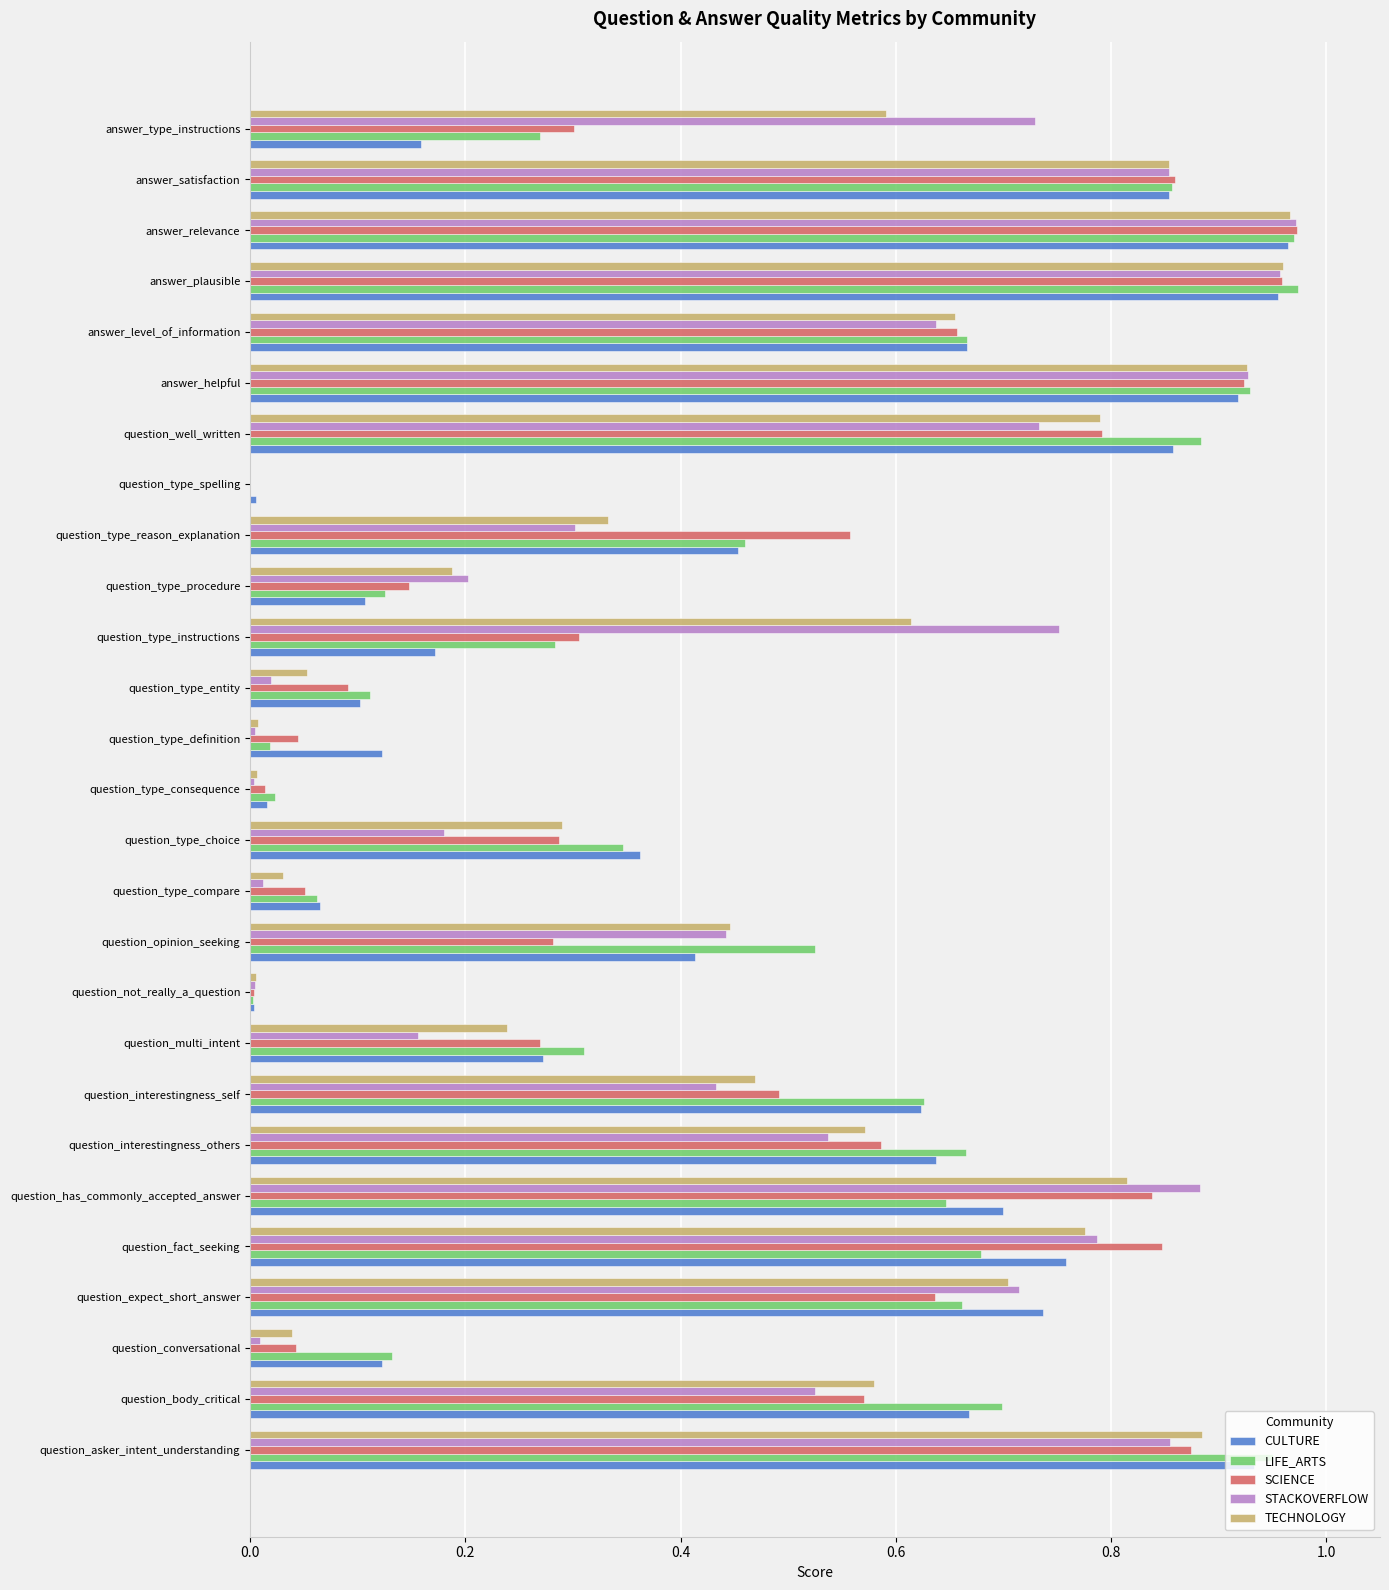

Which series changed the most between question_has_commonly_accepted_answer and answer_plausible?

LIFE_ARTS